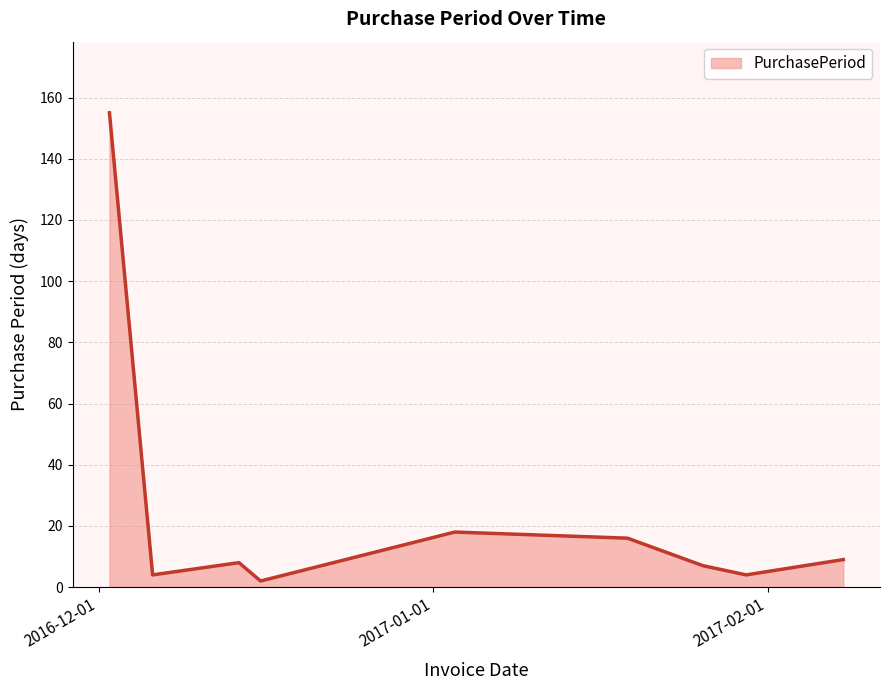

What is the sum of all values?

223